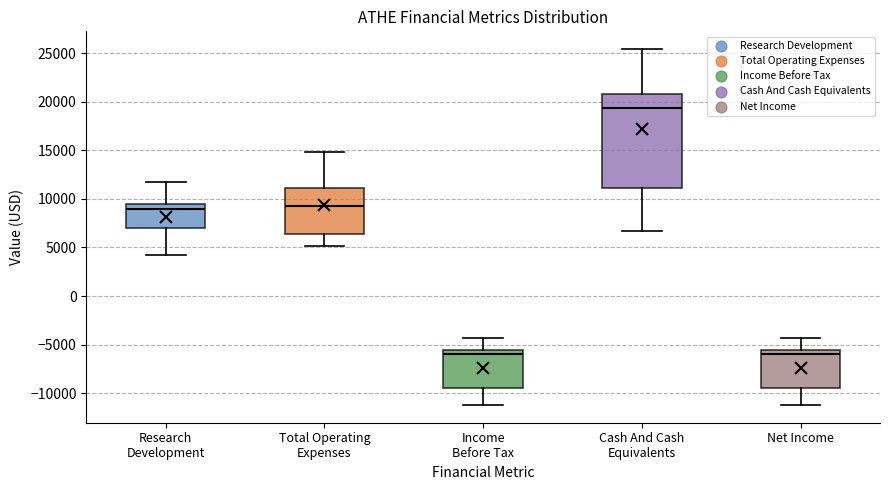

Where does the upper whisker of the box for Income Before Tax end on the y-axis? The values are not printed on the chart, so give them approximately, as read against the axis.

-4500